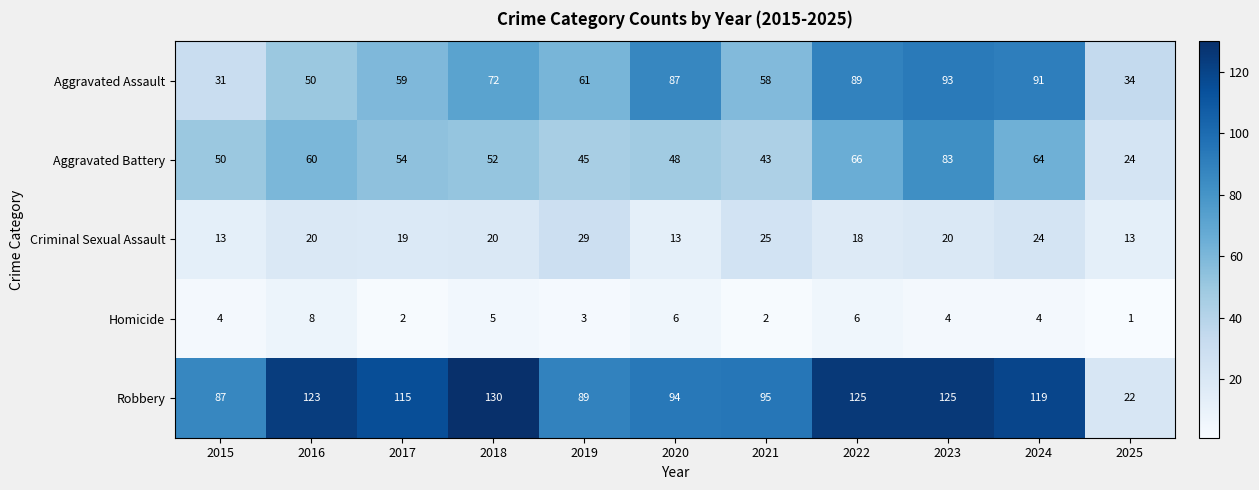

At which label does Robbery first exceed 115?

2016